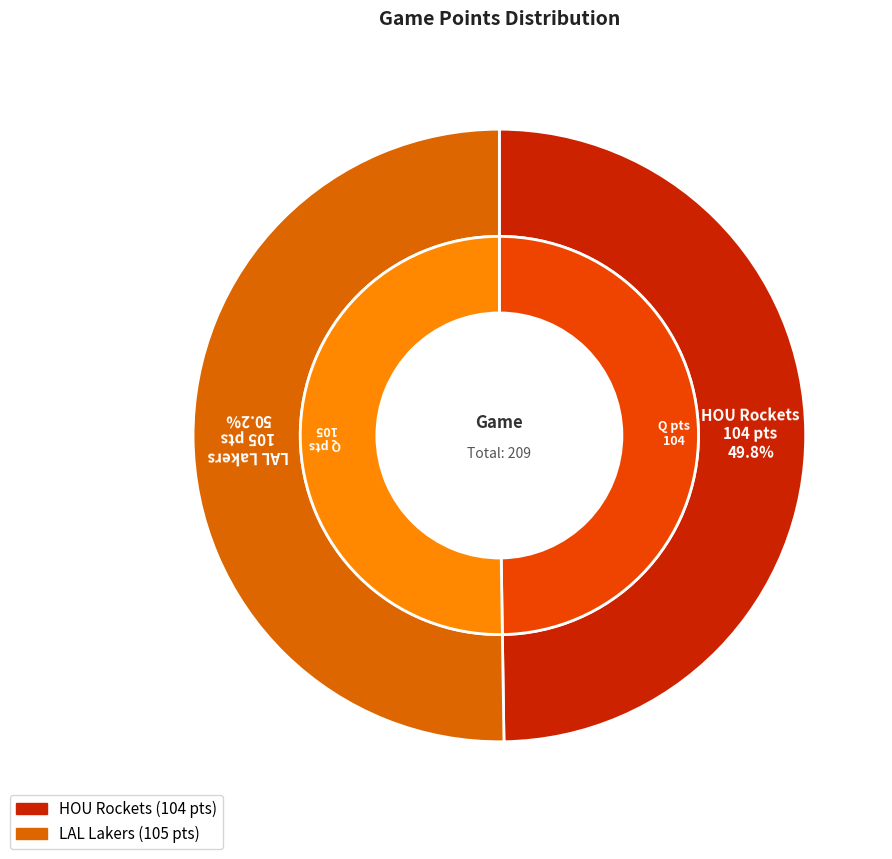

How many slices are in this pie chart?

2